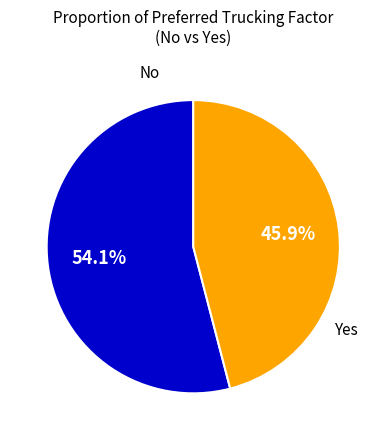

What percentage is the No slice, to the nearest percent?

54%